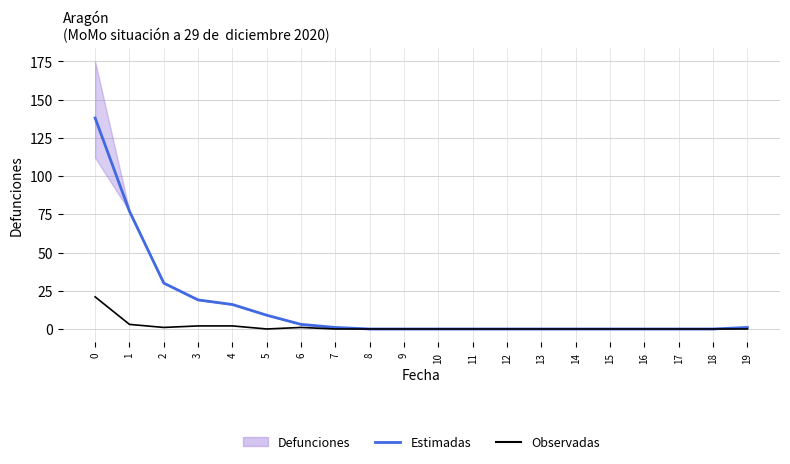

At how many categories does at least one series exceed 1?

7